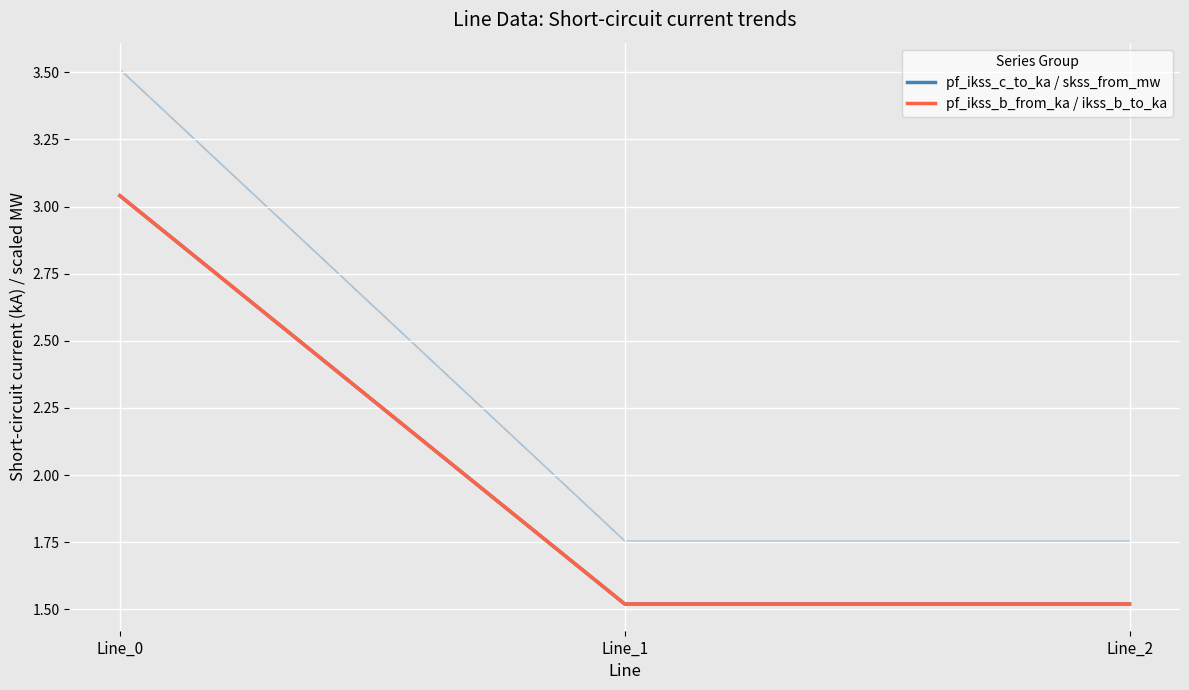

What is the minimum value shown in the chart?

1.5